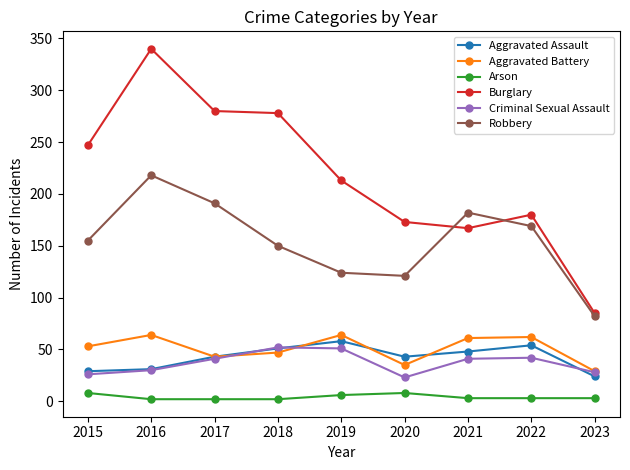

What is the greatest value displayed?

340